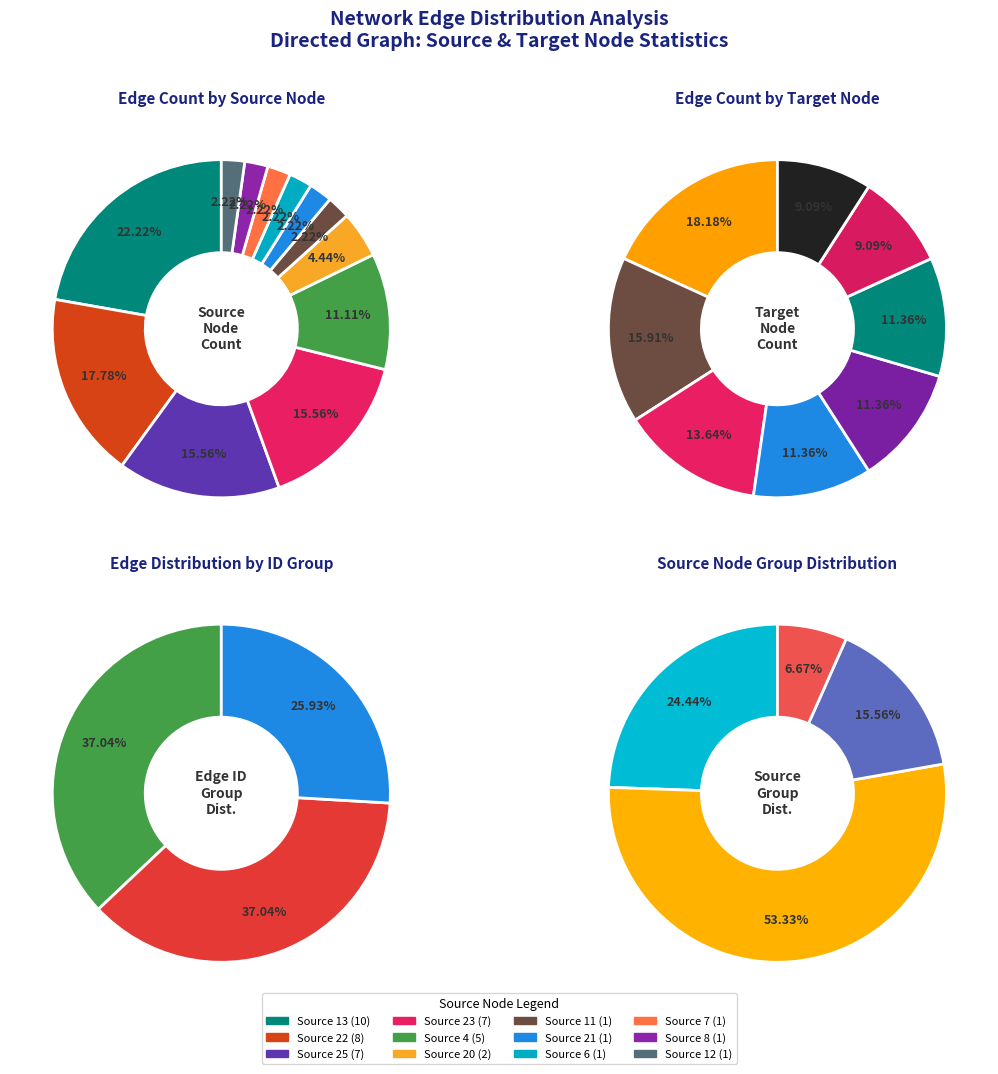

Count the number of slices in the pie.

12